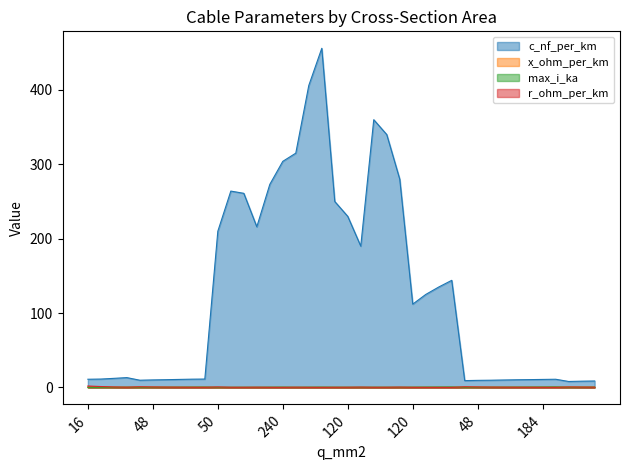

How many data points in c_nf_per_km are above 13?

20